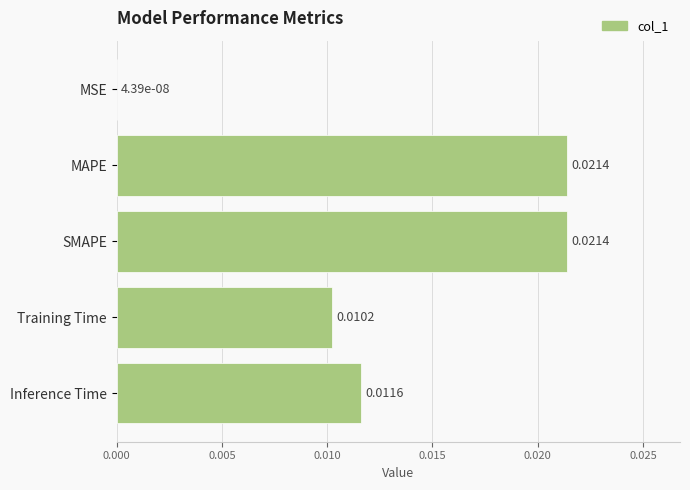

At which label is the value closest to 0?

MSE